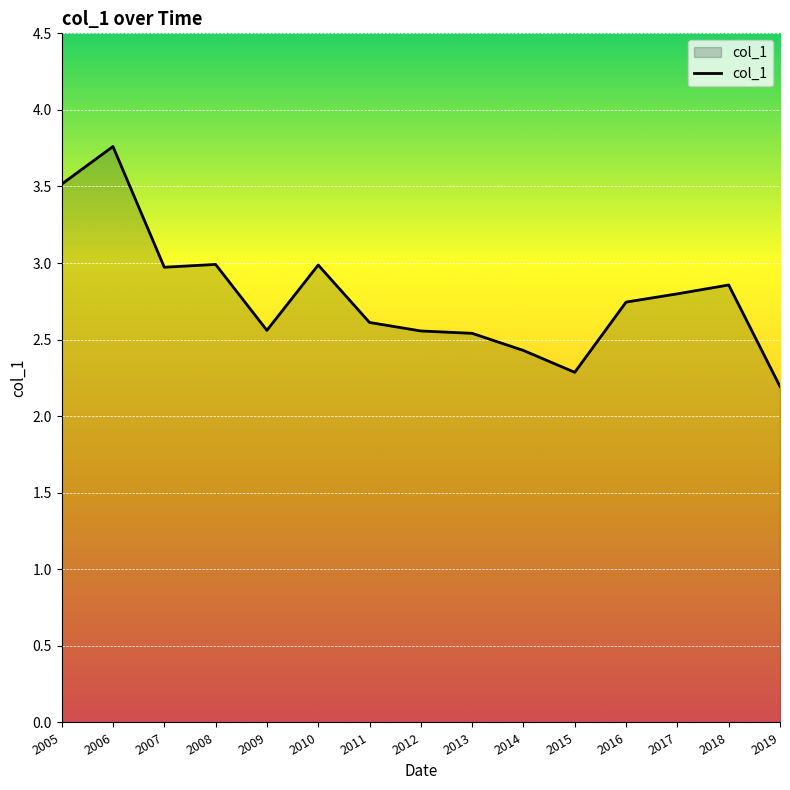

Is it true that the value at 2015 is 3.8?

False